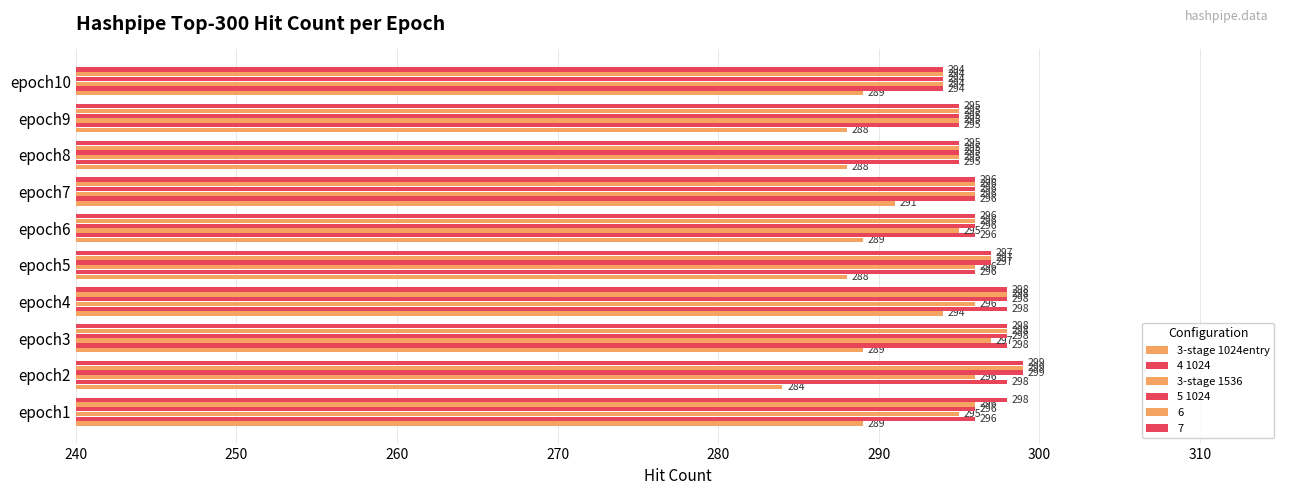

Count the number of data series in this chart.

6